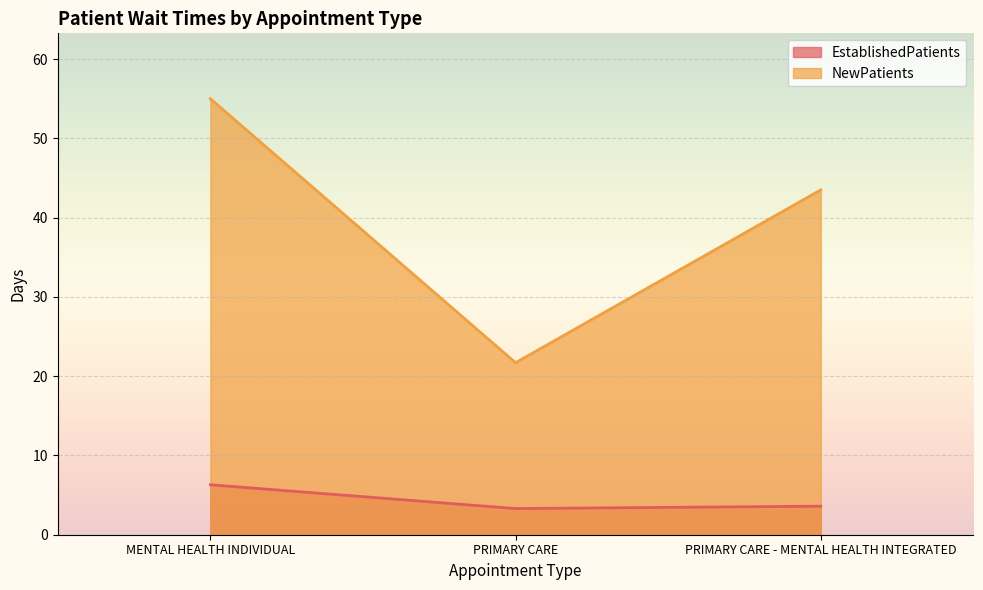

Reading left to right, what are all the values shown in this chart?

EstablishedPatients: 6.3	3.3	3.6
NewPatients: 55.0	21.7	43.5